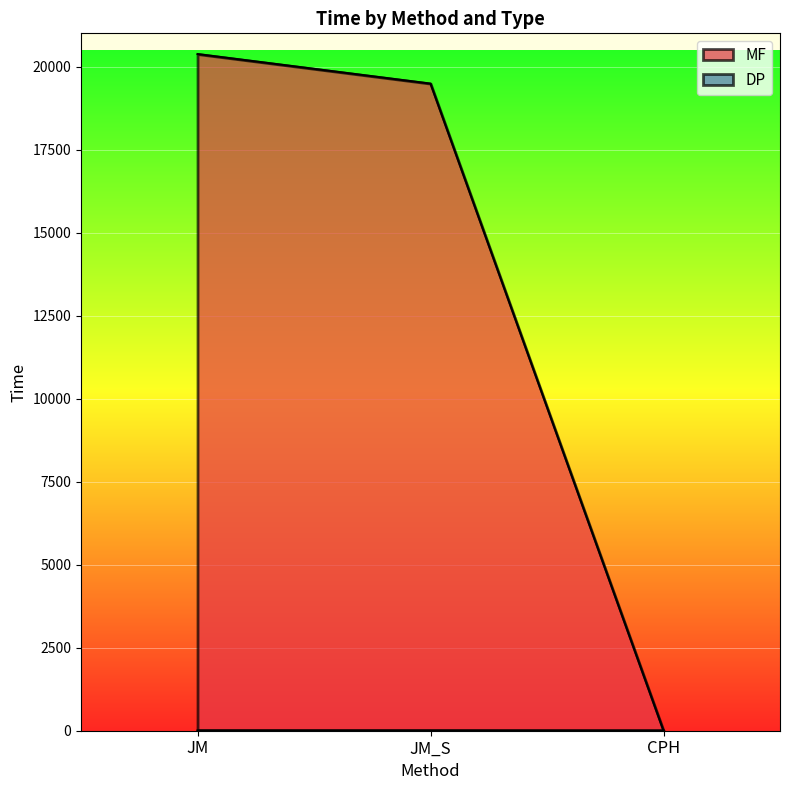

Rank the series at JM_S from highest to lowest value.

MF, DP